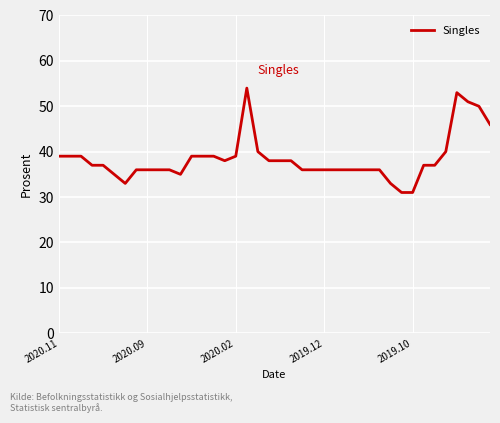

True or false: there are more than 0 points higher than both neighbors.

True